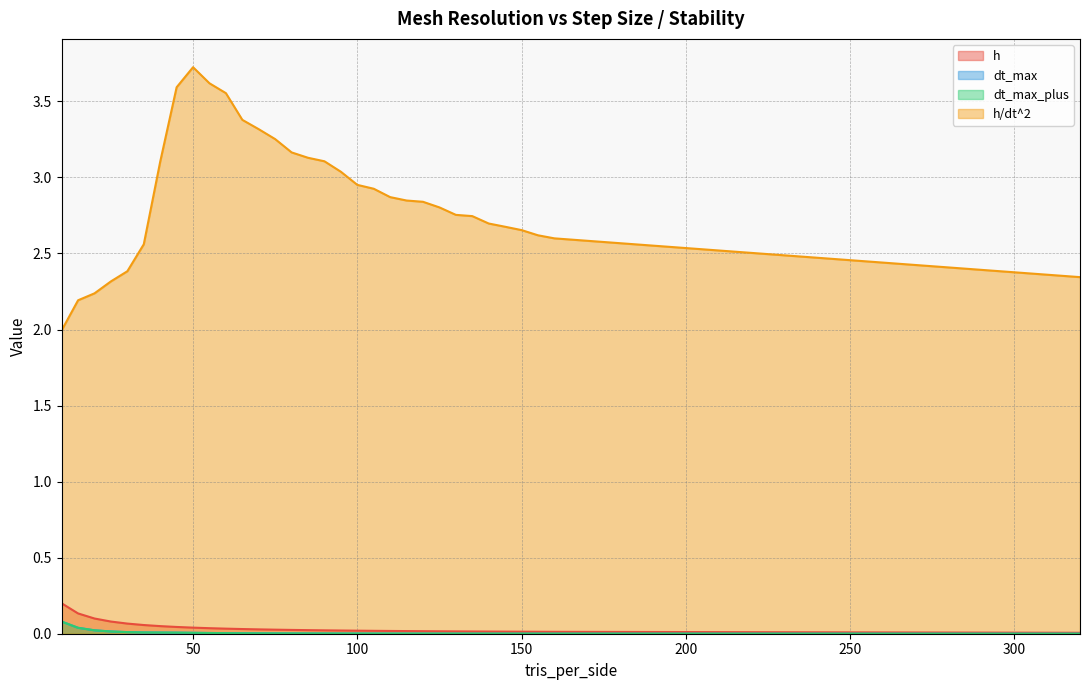

Reading left to right, what are all the values shown in this chart?

h: 10=0.2	15=0.1	20=0.1	25=0.1	30=0.1	35=0.1	40=0.1	45=0.0	50=0.0	55=0.0	60=0.0	65=0.0	70=0.0	75=0.0	80=0.0	85=0.0	90=0.0	95=0.0	100=0.0	105=0.0	110=0.0	115=0.0	120=0.0	125=0.0	130=0.0	135=0.0	140=0.0	145=0.0	150=0.0	155=0.0	160=0.0	320=0.0
dt_max: 10=0.1	15=0.0	20=0.0	25=0.0	30=0.0	35=0.0	40=0.0	45=0.0	50=0.0	55=0.0	60=0.0	65=0.0	70=0.0	75=0.0	80=0.0	85=0.0	90=0.0	95=0.0	100=0.0	105=0.0	110=0.0	115=0.0	120=0.0	125=0.0	130=0.0	135=0.0	140=0.0	145=0.0	150=0.0	155=0.0	160=0.0	320=0.0
dt_max_plus: 10=0.1	15=0.0	20=0.0	25=0.0	30=0.0	35=0.0	40=0.0	45=0.0	50=0.0	55=0.0	60=0.0	65=0.0	70=0.0	75=0.0	80=0.0	85=0.0	90=0.0	95=0.0	100=0.0	105=0.0	110=0.0	115=0.0	120=0.0	125=0.0	130=0.0	135=0.0	140=0.0	145=0.0	150=0.0	155=0.0	160=0.0	320=0.0
h/dt^2: 10=2.0	15=2.2	20=2.2	25=2.3	30=2.4	35=2.6	40=3.1	45=3.6	50=3.7	55=3.6	60=3.6	65=3.4	70=3.3	75=3.3	80=3.2	85=3.1	90=3.1	95=3.0	100=3.0	105=2.9	110=2.9	115=2.8	120=2.8	125=2.8	130=2.8	135=2.7	140=2.7	145=2.7	150=2.7	155=2.6	160=2.6	320=2.3